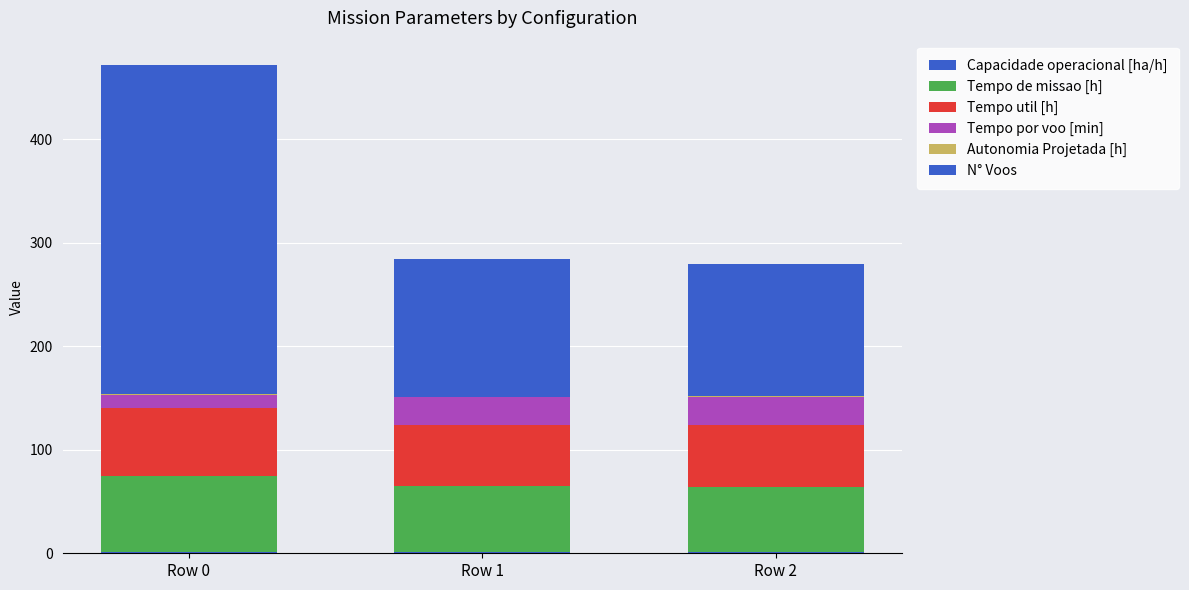

Rank the categories by N° Voos value from highest to lowest.

Row 0, Row 1, Row 2